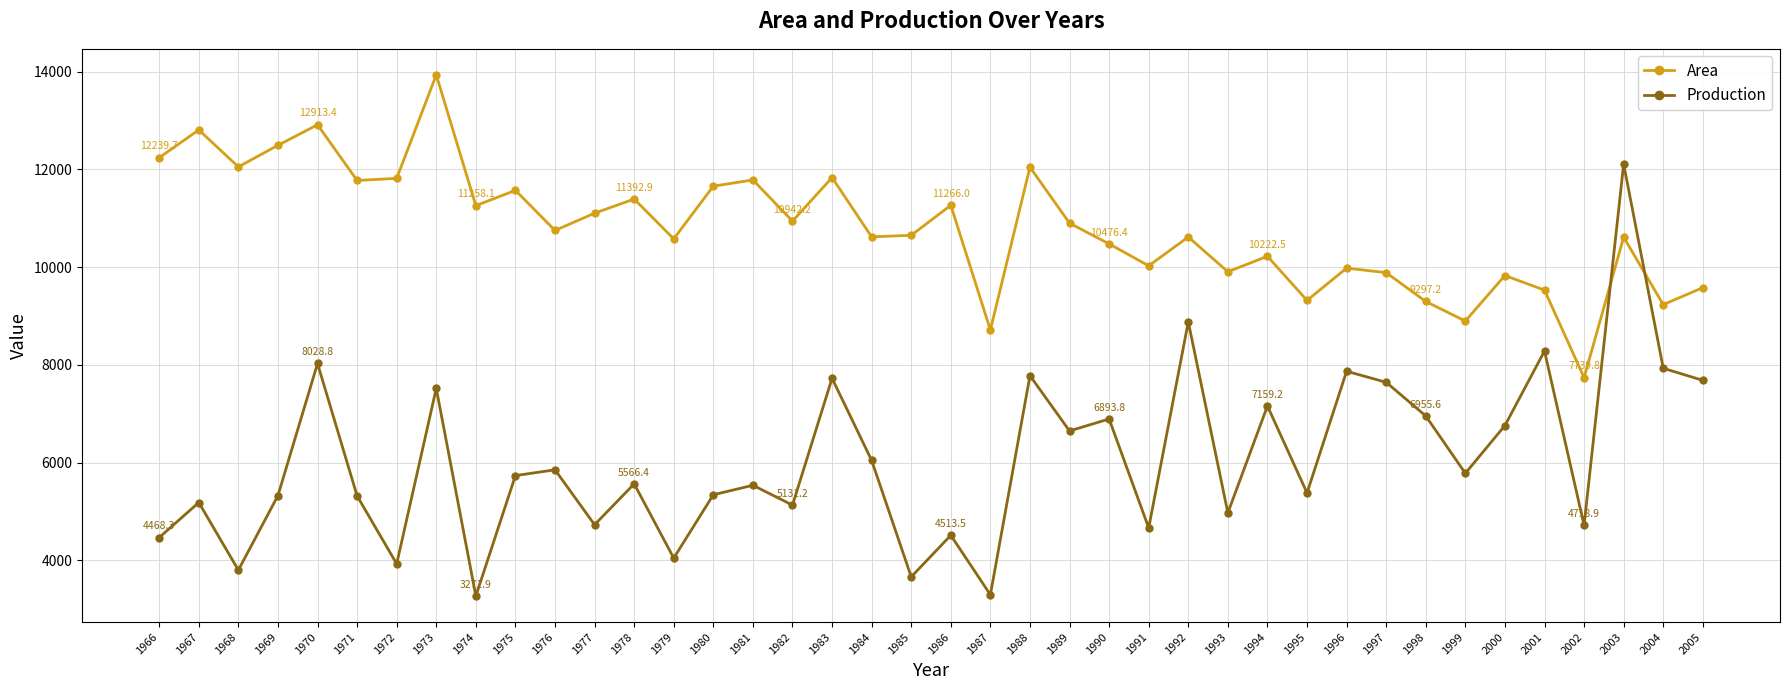

Rank the series by their maximum value, from highest to lowest.

Area, Production